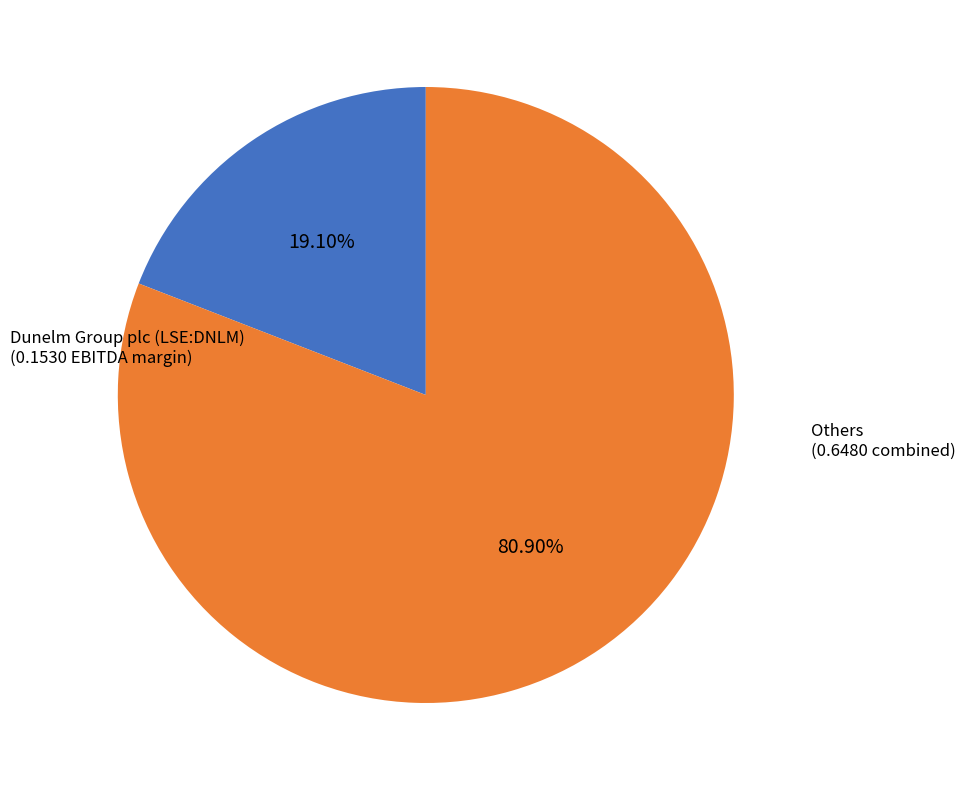

Is there a majority slice in this chart?

Yes